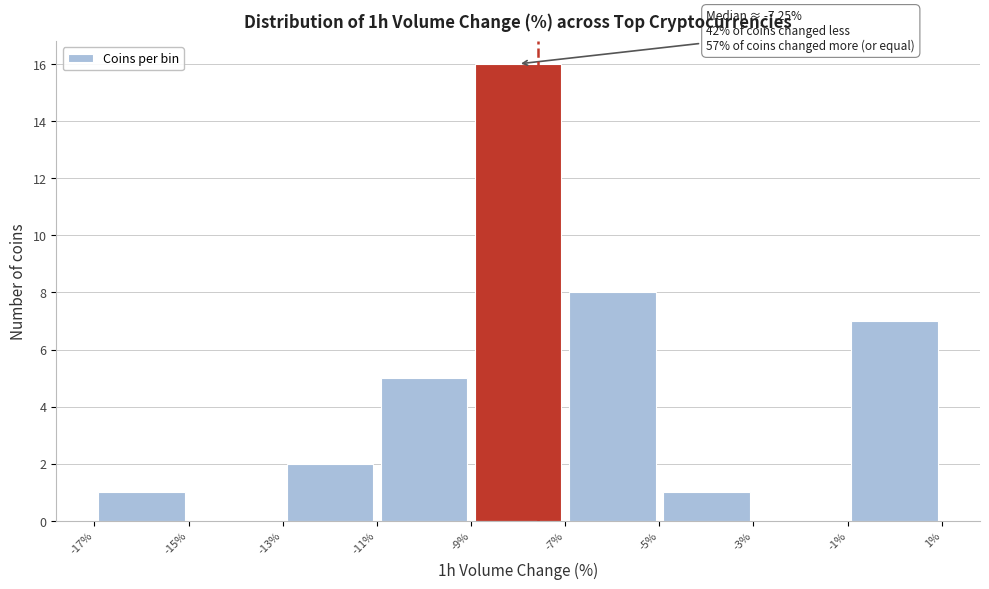

Over which range of the x-axis is the bar tallest?

-9% to -7%